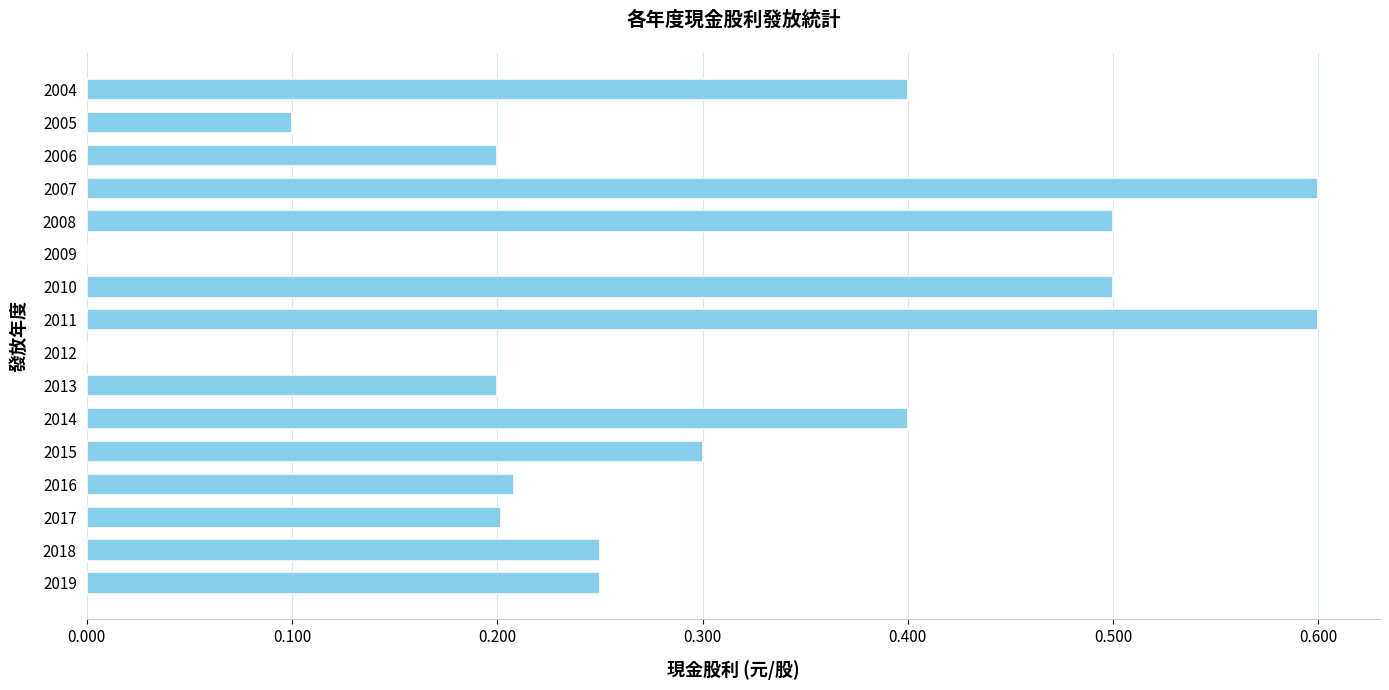

Which has a higher value, 2015 or 2007?

2007